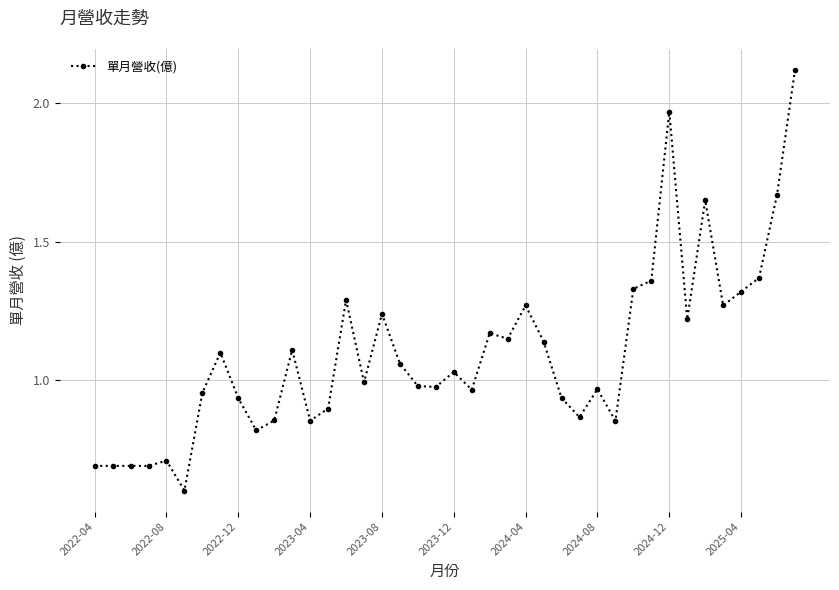

What is the sum of all values?

43.8